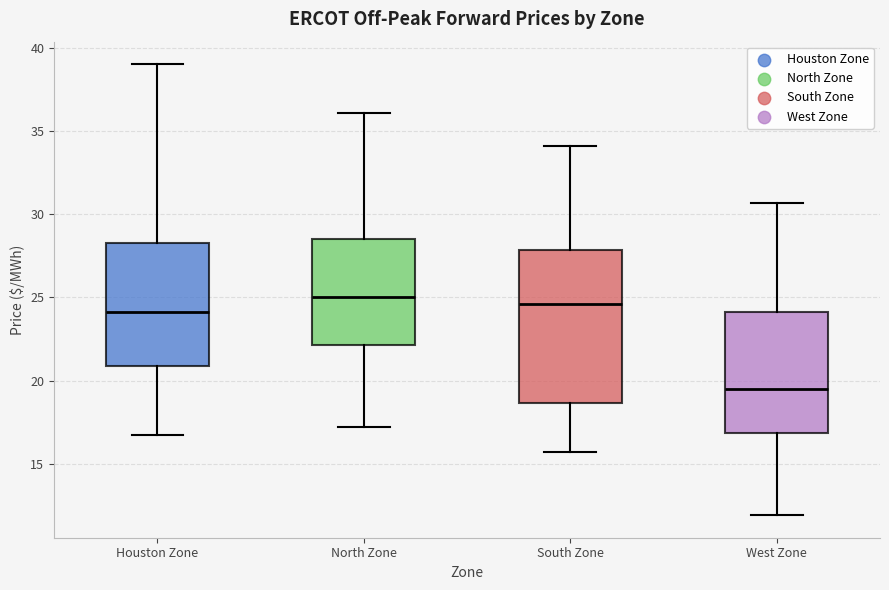

Reading left to right, read every box against the y-axis: the position of its median line, the range the box covers, and the ends of its whiskers. The values are not printed on the chart, so give them approximately, as read against the axis.

Houston Zone: median 24.0, box 21.0 to 28.5, whiskers 16.5 to 39.0
North Zone: median 25.0, box 22.0 to 28.5, whiskers 17.0 to 36.0
South Zone: median 24.5, box 18.5 to 28.0, whiskers 15.5 to 34.0
West Zone: median 19.5, box 17.0 to 24.0, whiskers 12.0 to 30.5